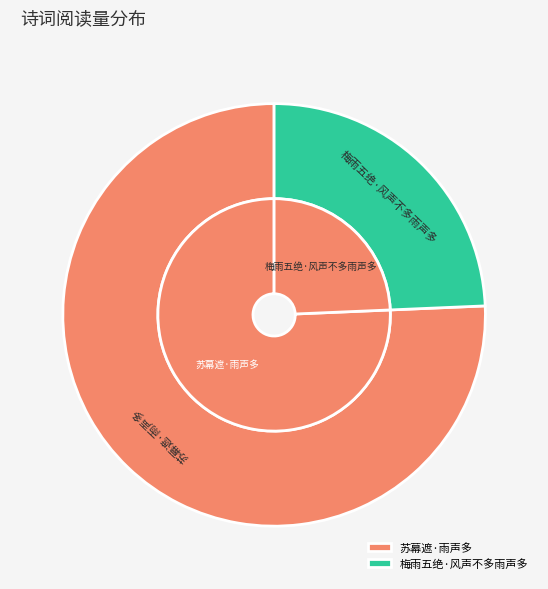

To the nearest percent, what percentage of the pie is 梅雨五绝·风声不多雨声多?

24%